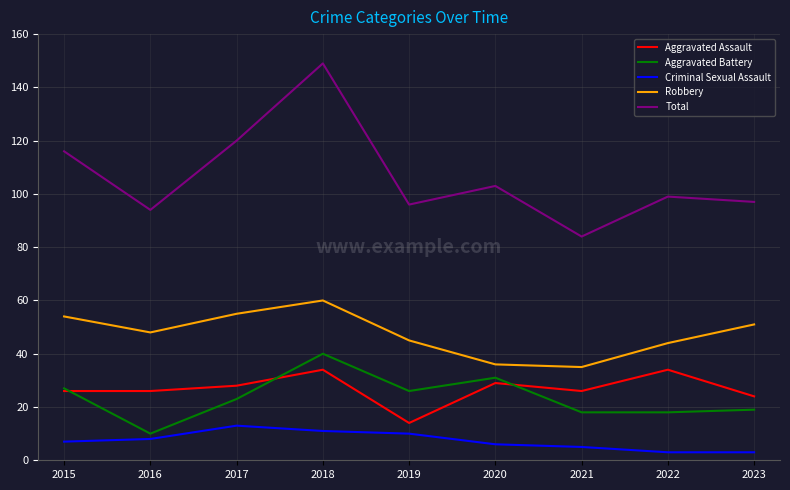

True or false: Robbery and Total cross at least once.

False